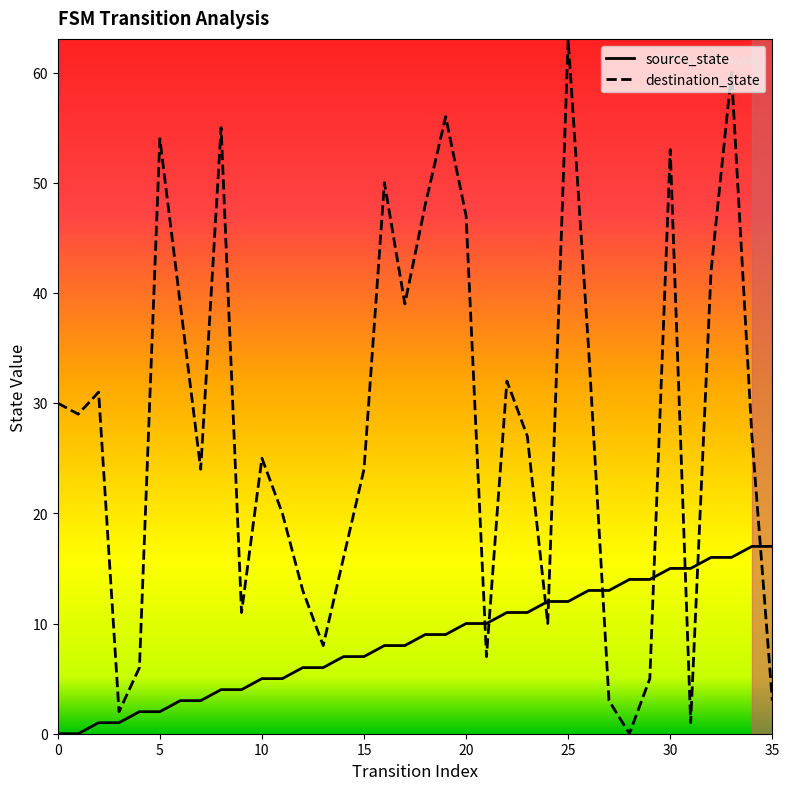

Which series has the widest spread of values?

destination_state